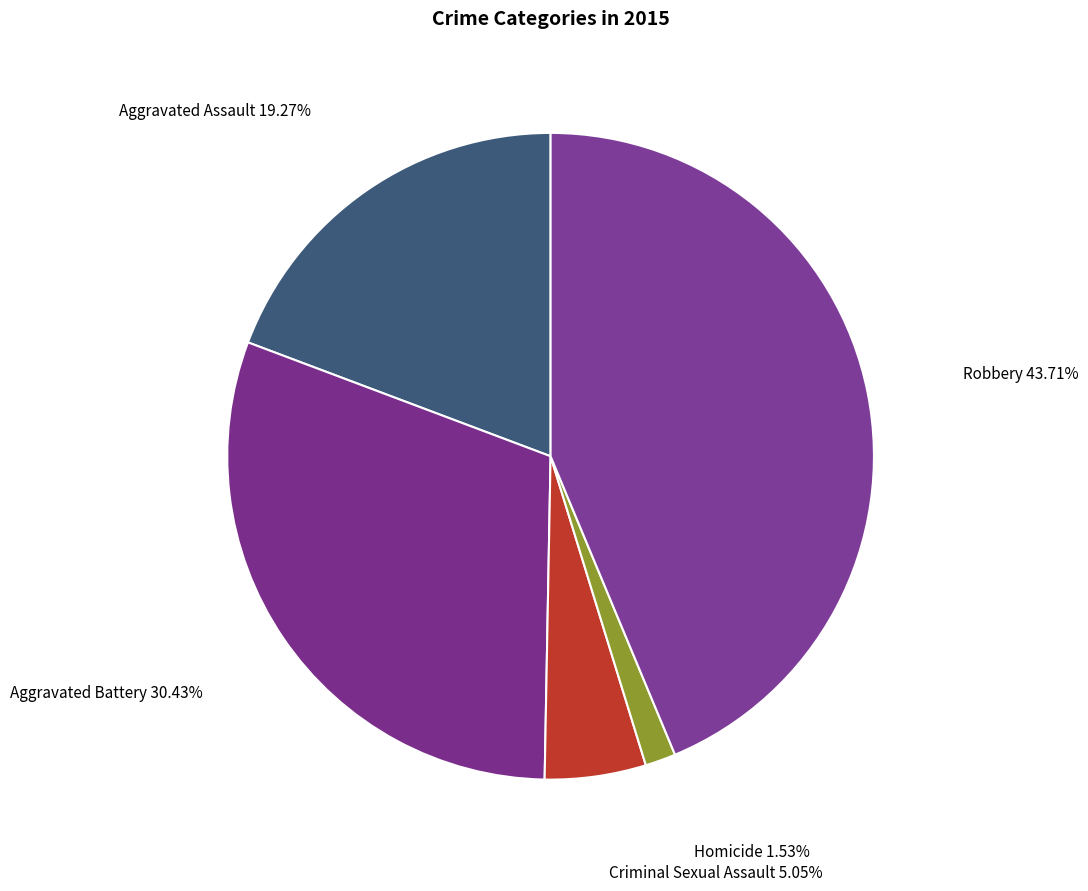

Rank the categories by value from lowest to highest.

Homicide, Criminal Sexual Assault, Aggravated Assault, Aggravated Battery, Robbery